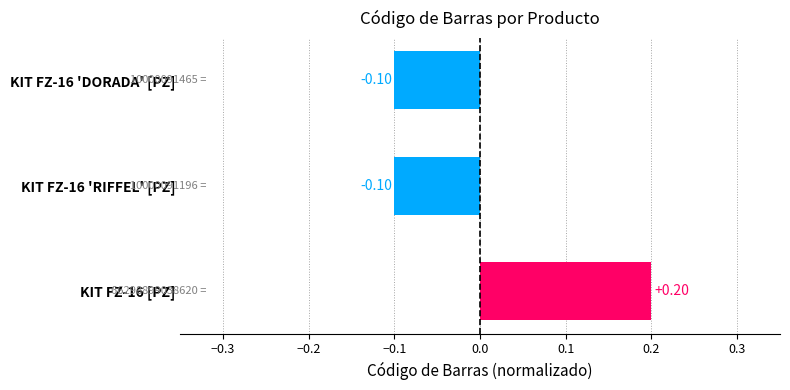

How many data points does each series have?

3